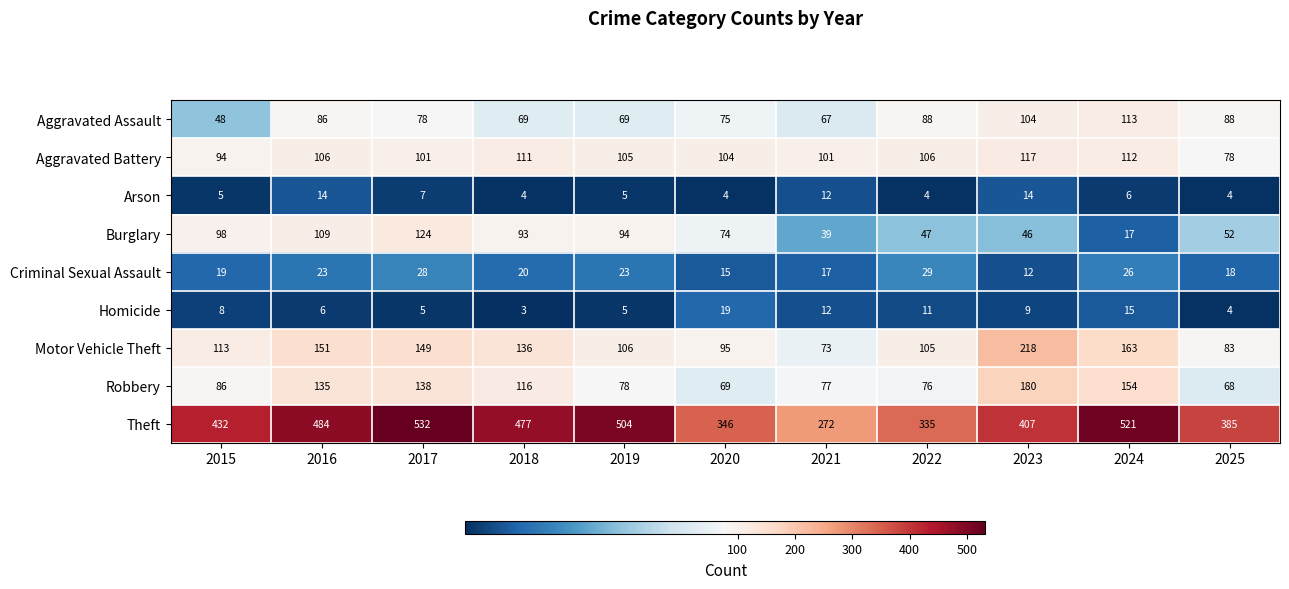

What is the greatest value displayed?

532